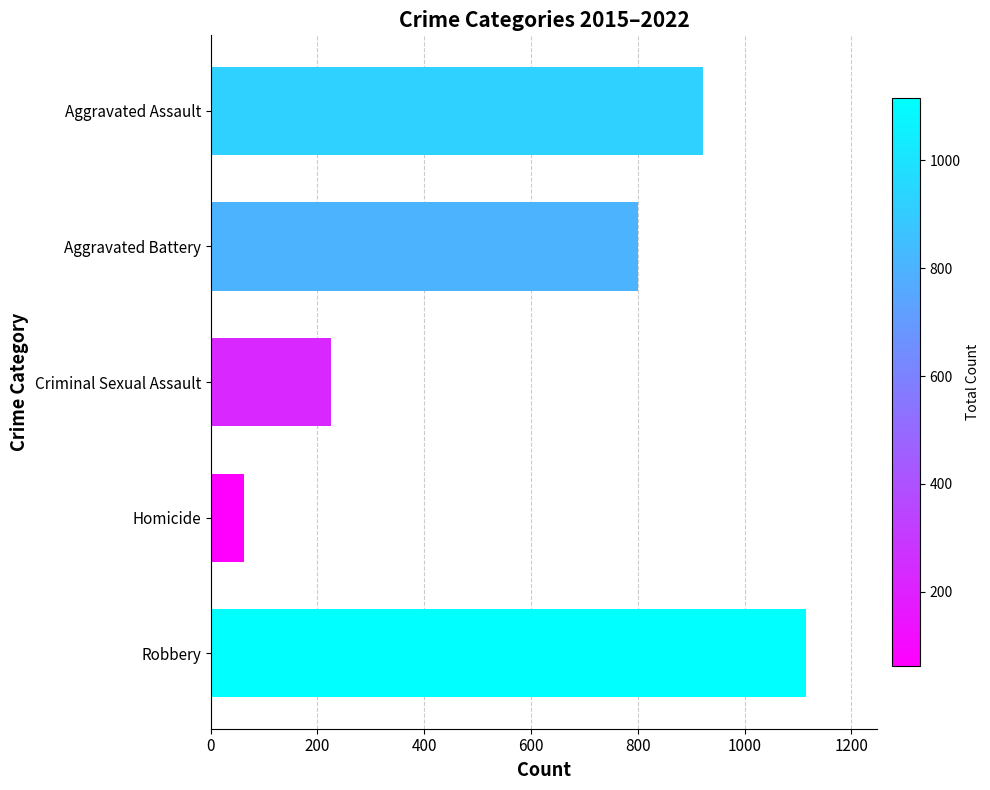

What is the greatest value displayed?

1115